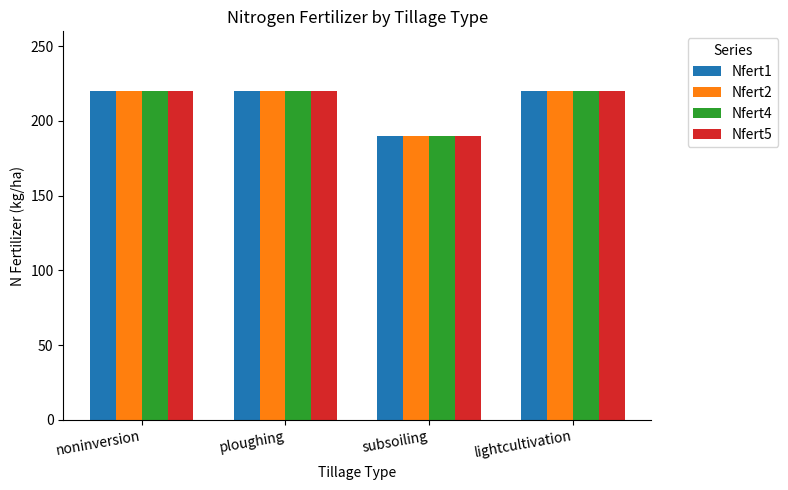

At how many categories does at least one series exceed 204?

3